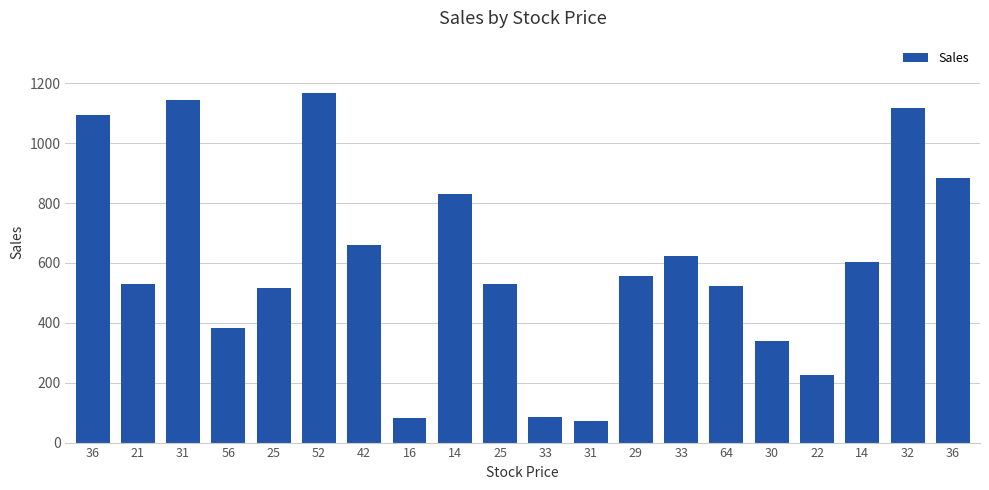

Are the bars horizontal?

No